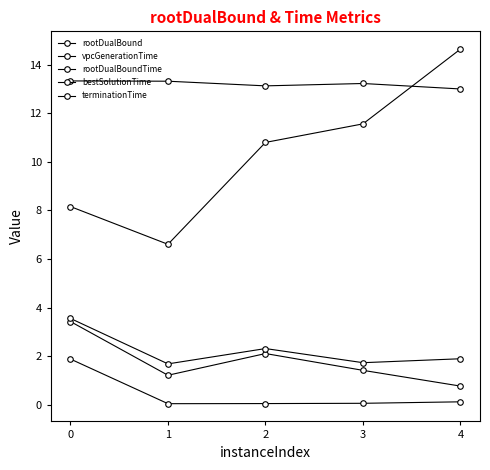

Does the chart have visible grid lines?

No